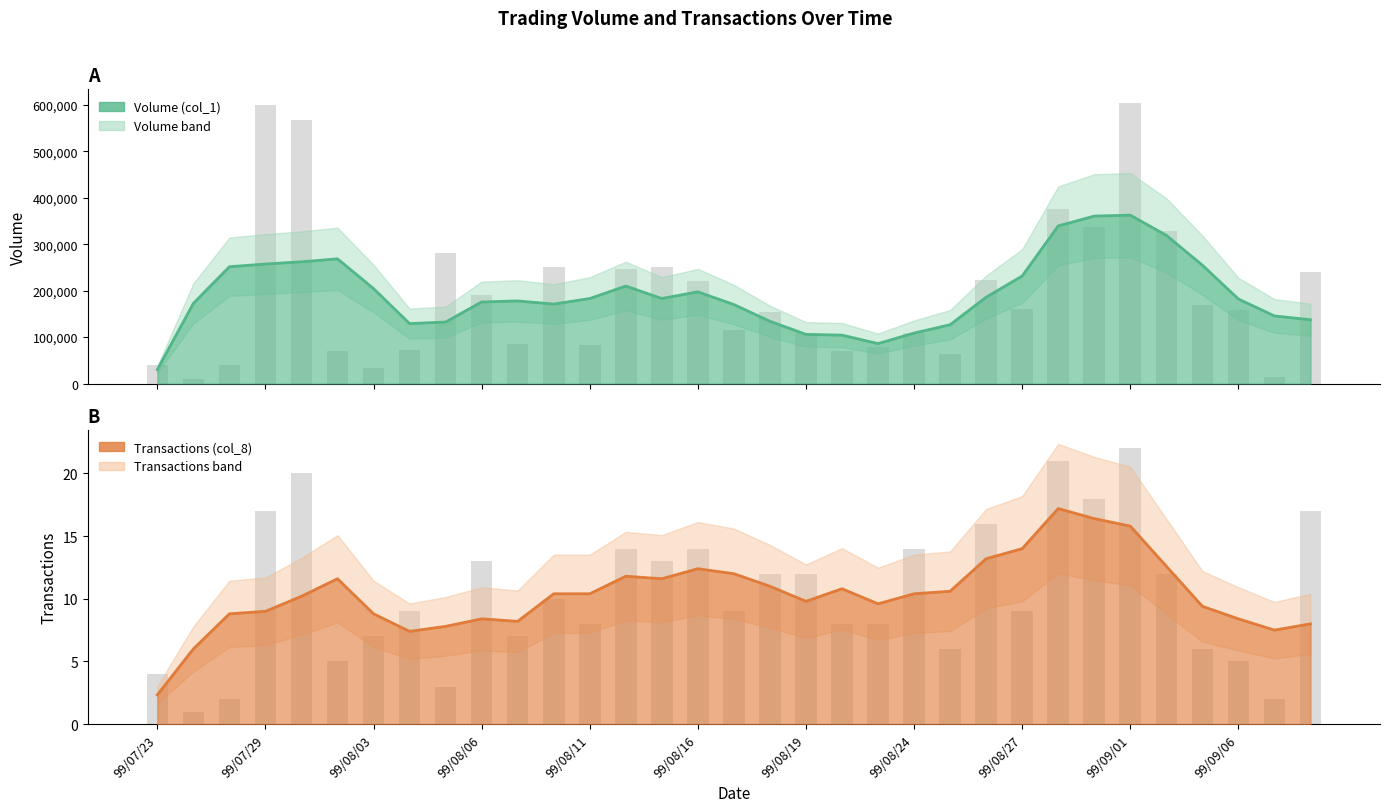

At which category is the sum across all series the highest?

99/09/01